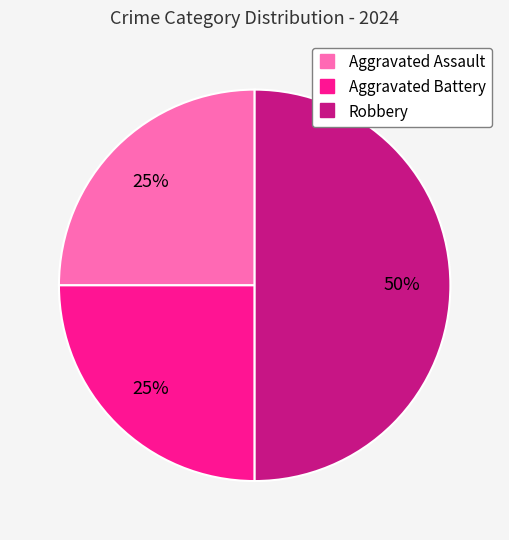

Does Aggravated Battery account for over 50% of the chart?

No